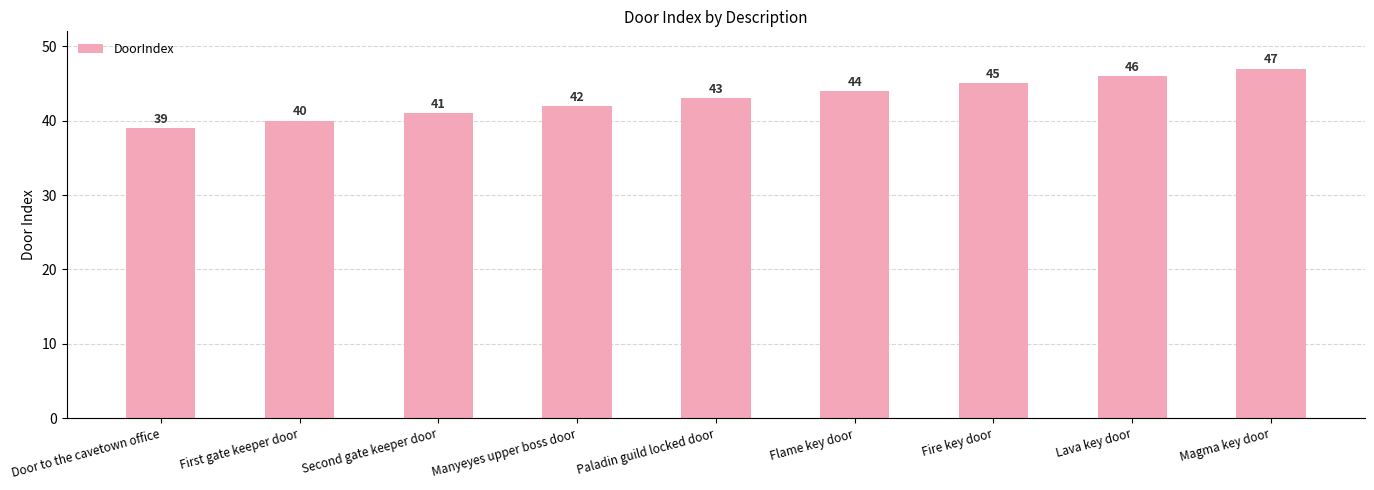

What is the value of the 3rd bar from the left?

41